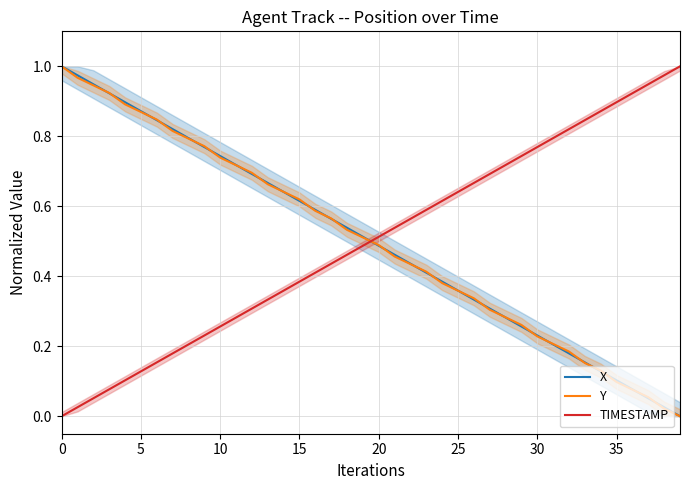

What value does the Y series have at 10?

0.7